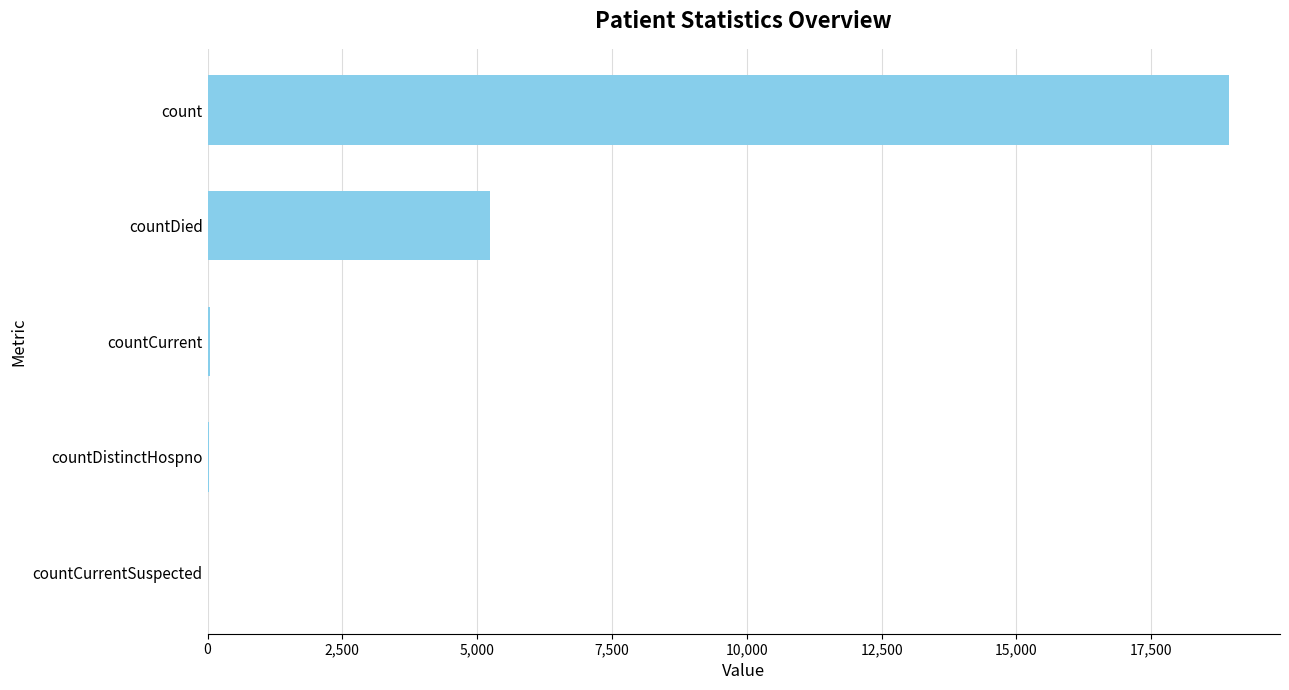

True or false: the data shows -7942 at countCurrentSuspected.

False